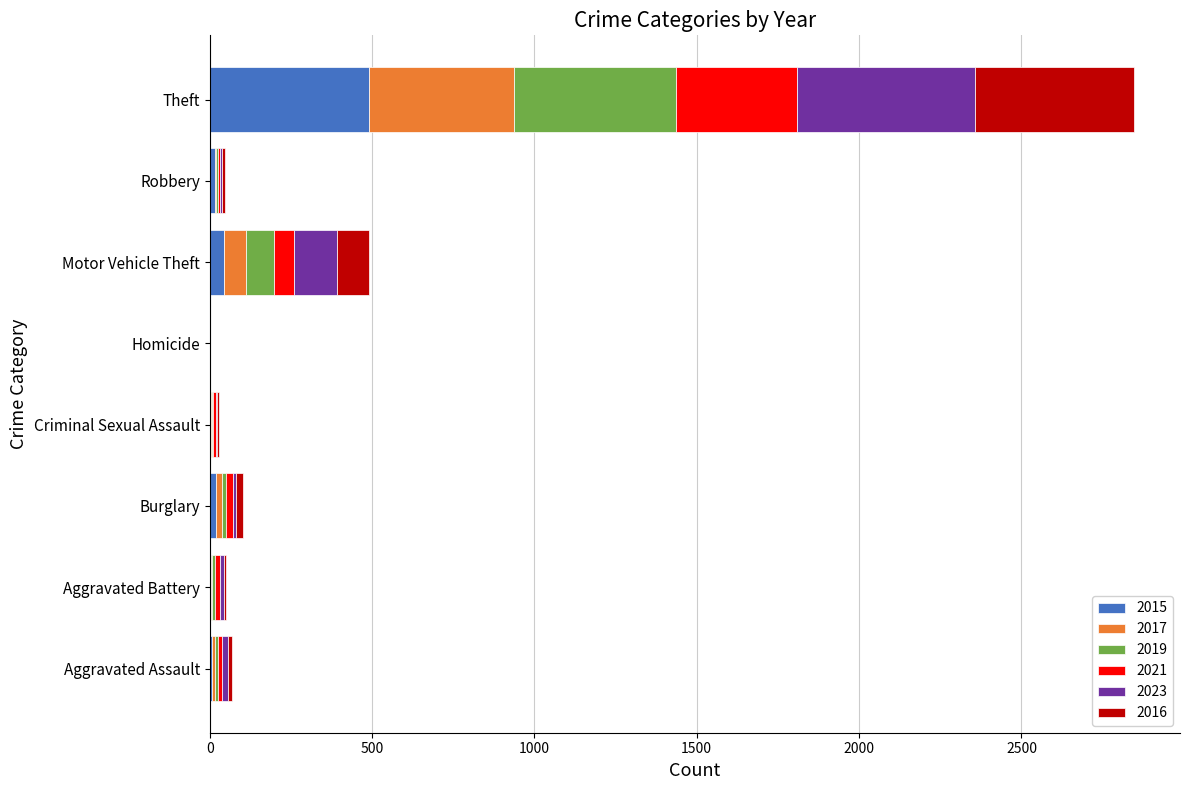

How many distinct data groups are displayed?

6